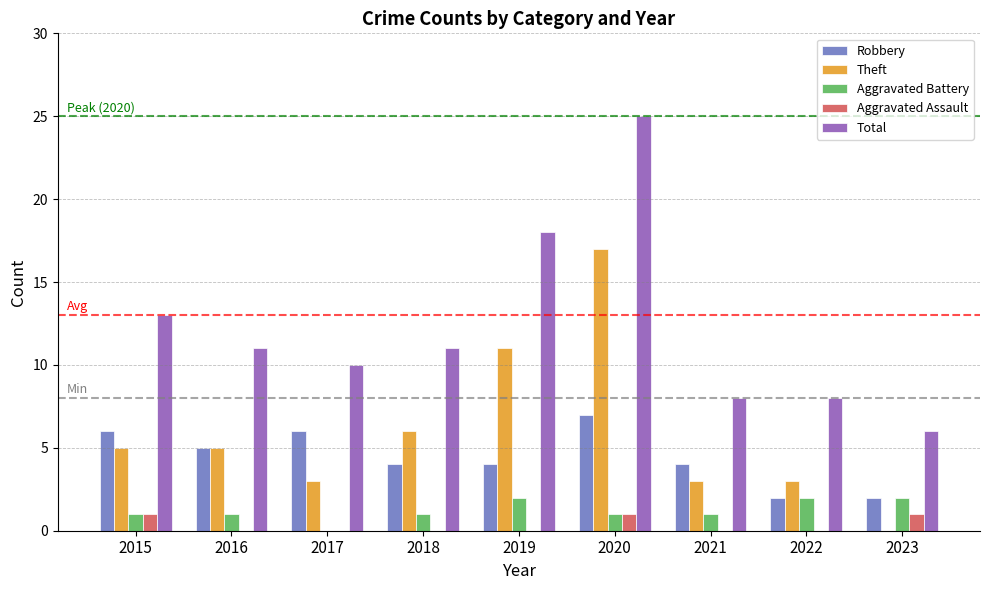

What is the total value across all series at 2016?

22